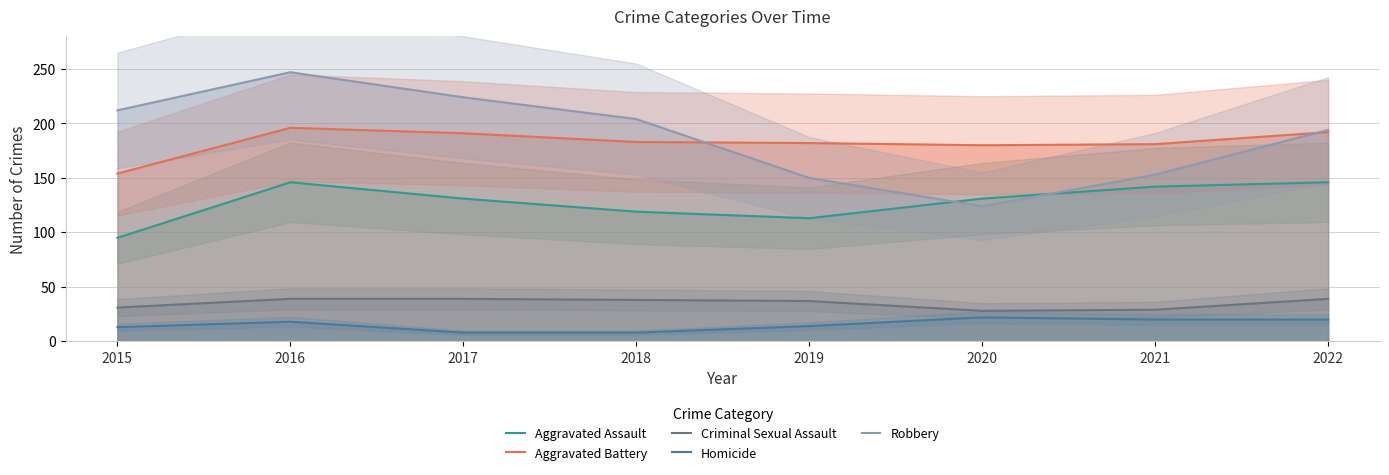

Reading right to left, extract all data points from this chart.

Aggravated Assault: 2022=146	2021=142	2020=131	2019=113	2018=119	2017=131	2016=146	2015=95
Aggravated Battery: 2022=192	2021=181	2020=180	2019=182	2018=183	2017=191	2016=196	2015=154
Criminal Sexual Assault: 2022=39	2021=29	2020=28	2019=37	2018=38	2017=39	2016=39	2015=31
Homicide: 2022=20	2021=20	2020=22	2019=14	2018=8	2017=8	2016=18	2015=13
Robbery: 2022=194	2021=153	2020=124	2019=150	2018=204	2017=224	2016=247	2015=212